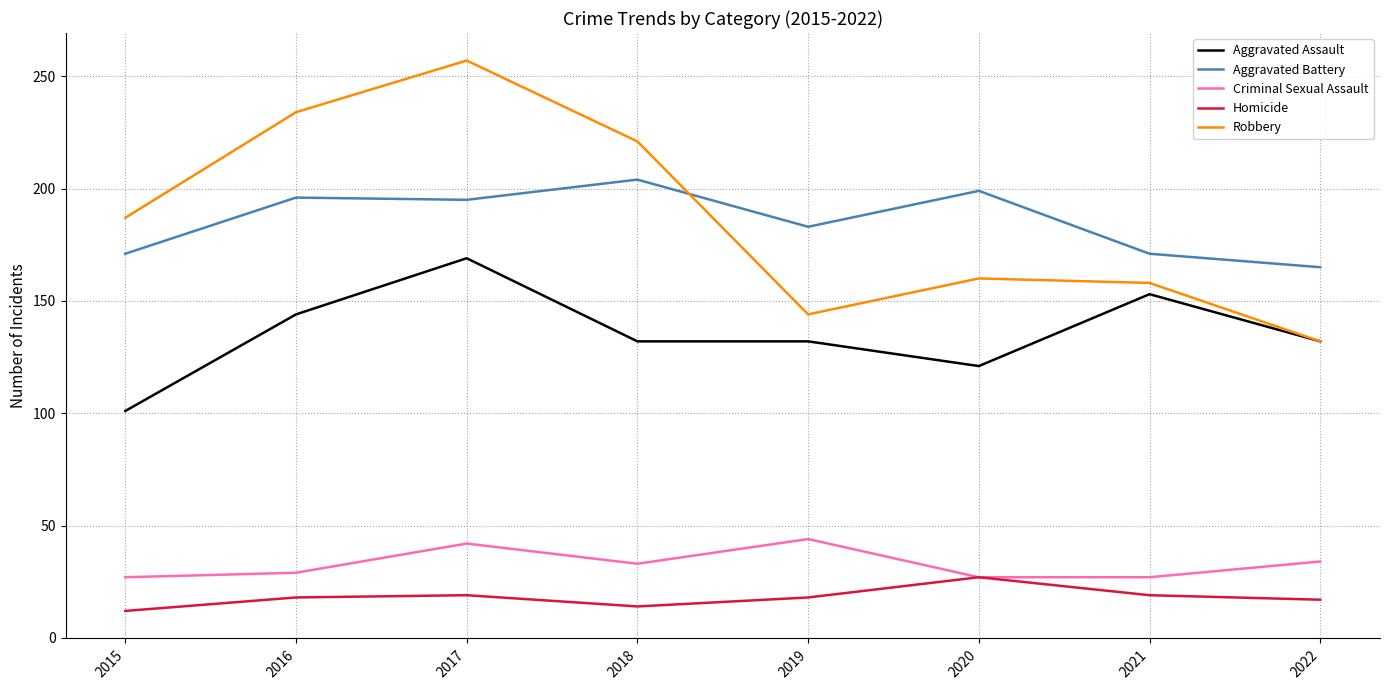

Rank the series by their maximum value, from highest to lowest.

Robbery, Aggravated Battery, Aggravated Assault, Criminal Sexual Assault, Homicide